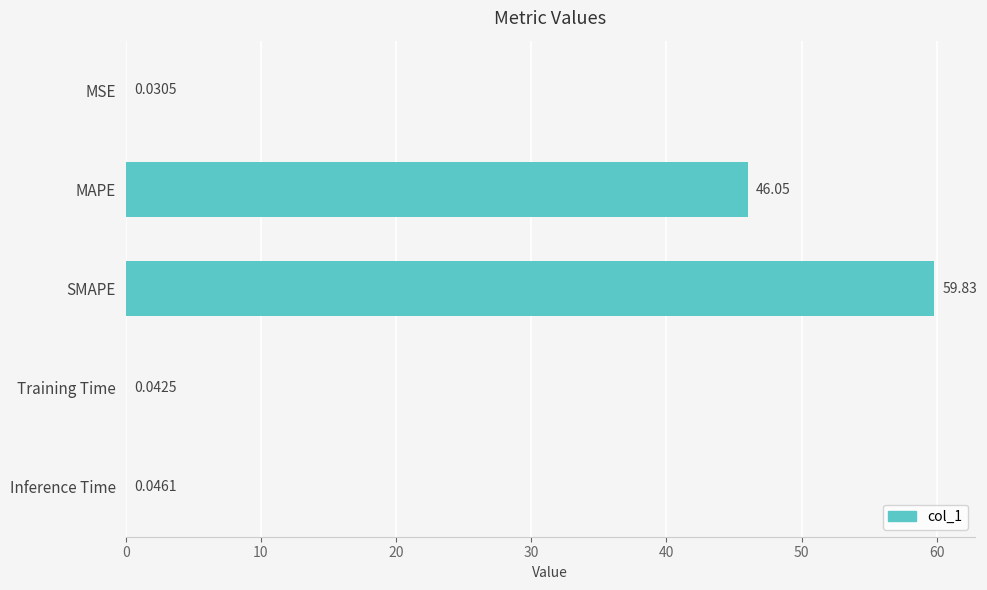

Between Inference Time and SMAPE, which is larger?

SMAPE